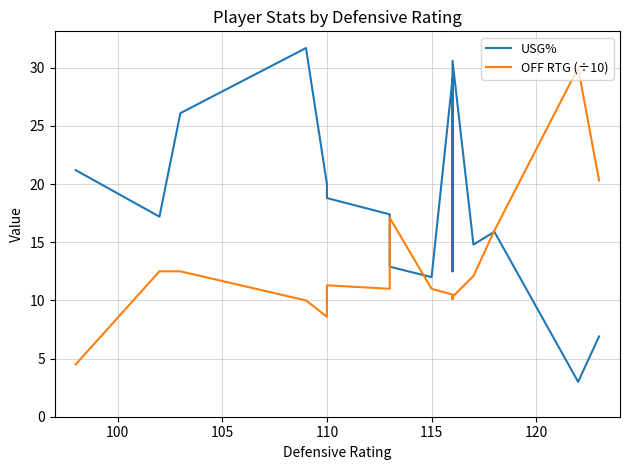

What is the total value across all series at 115?

23.0